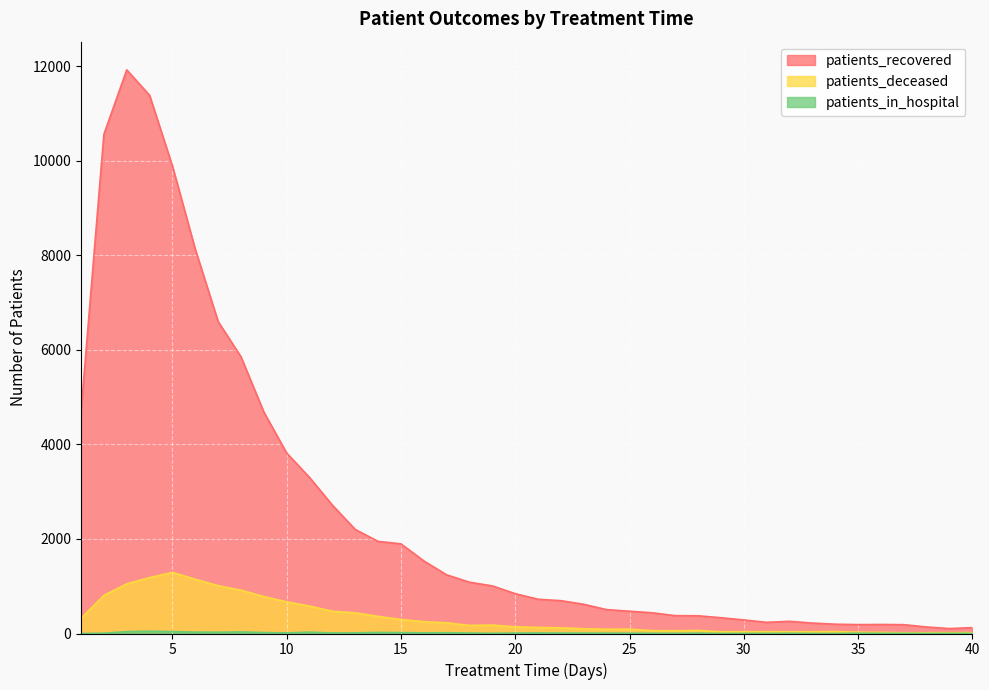

What is the sum of the patients_recovered values at 22 and 13?

2896